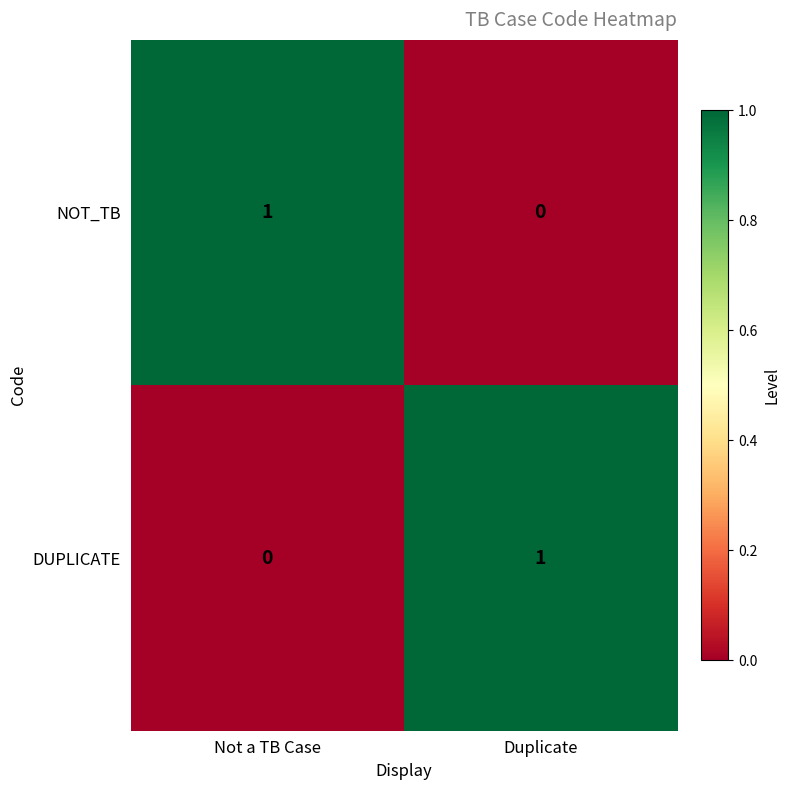

Where is NOT_TB nearest to the value 0?

Duplicate